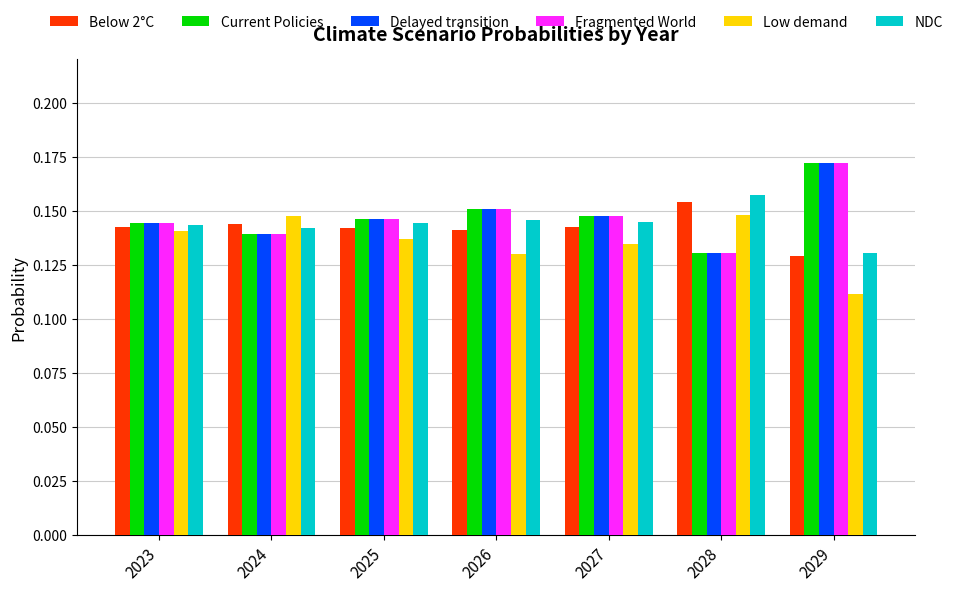

How many Low demand values are between 0 and 1?

7